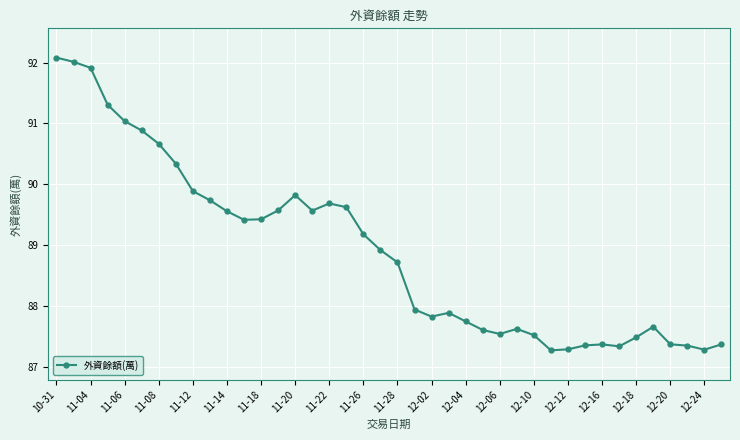

How many data points are above 88?

21